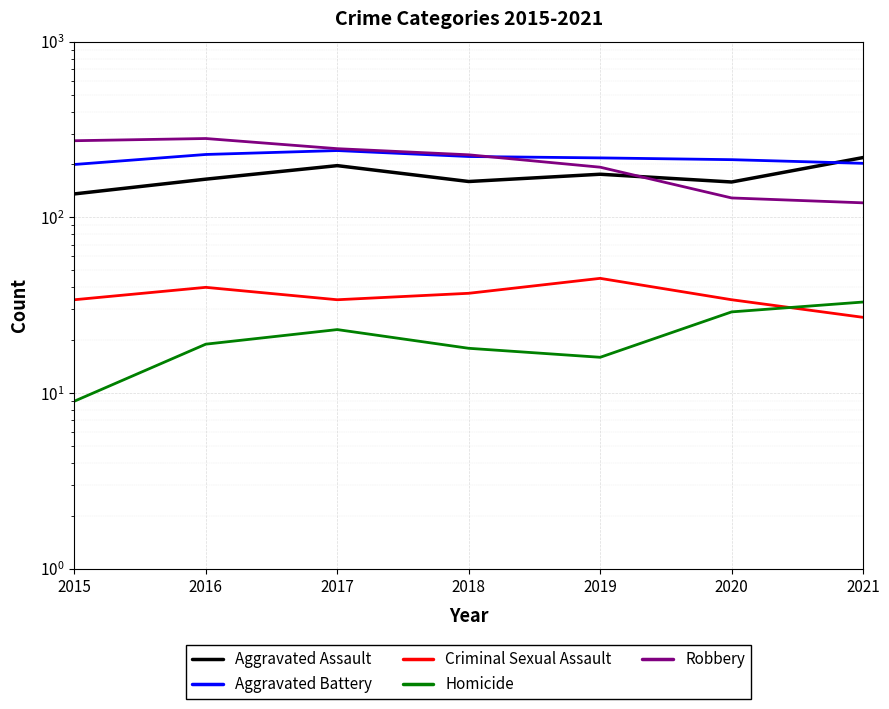

What is the highest value of the Robbery series?

281